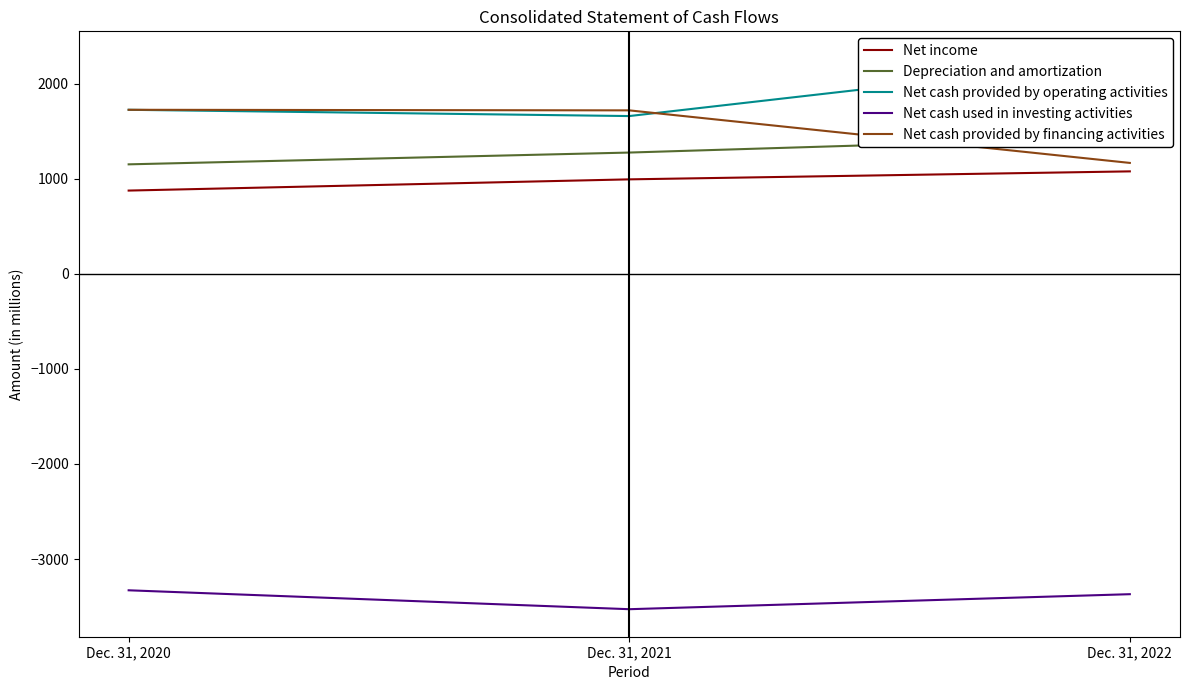

Is the value of Net income at Dec. 31, 2022 greater than the value of Net cash used in investing activities at Dec. 31, 2022?

Yes